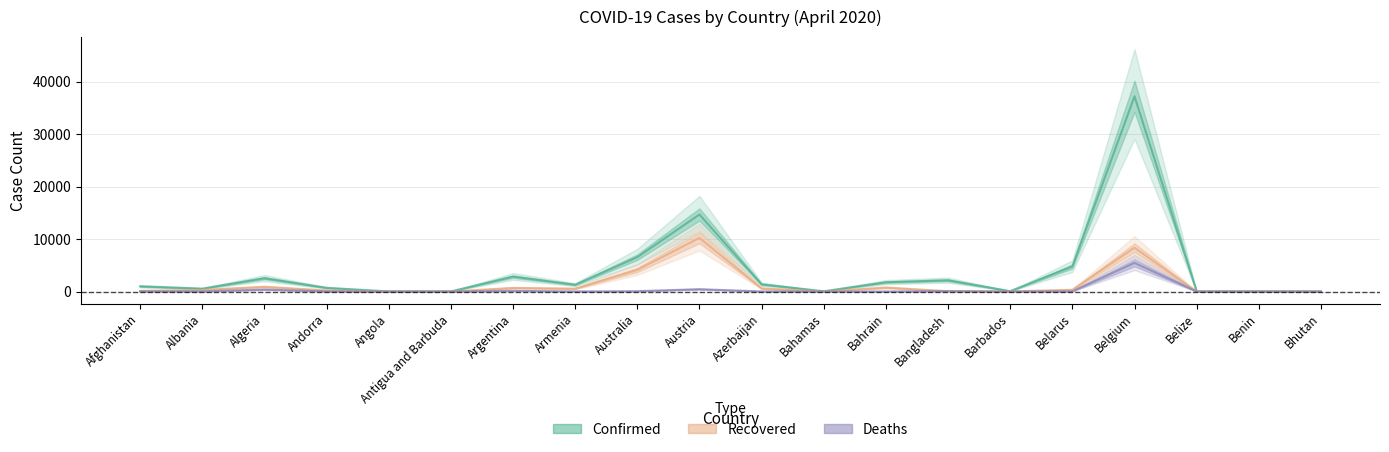

Reading left to right, what are all the values shown in this chart?

Confirmed: 993	548	2534	704	24	23	2839	1291	6547	14671	1373	55	1773	2144	75	4779	37183	18	35	5
Recovered: 131	302	894	205	6	3	685	545	4124	10214	590	10	755	66	17	342	8348	0	18	2
Deaths: 32	26	367	35	2	3	132	20	67	443	18	9	7	84	5	45	5453	2	1	0